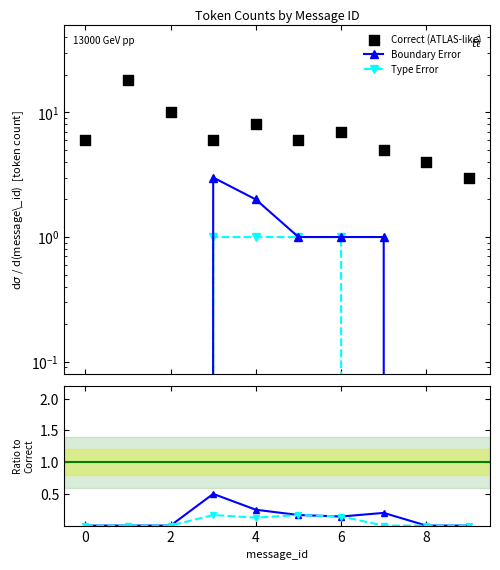

Which series reaches the minimum Y coordinate?

Boundary Error